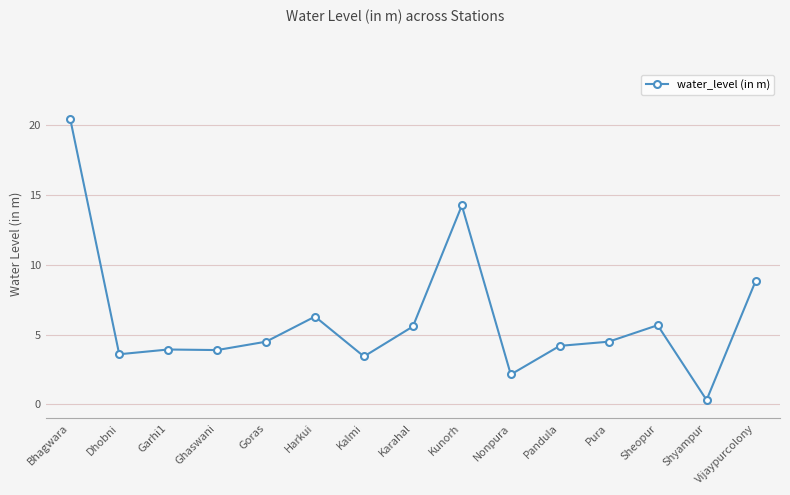

How many series are shown in this chart?

1